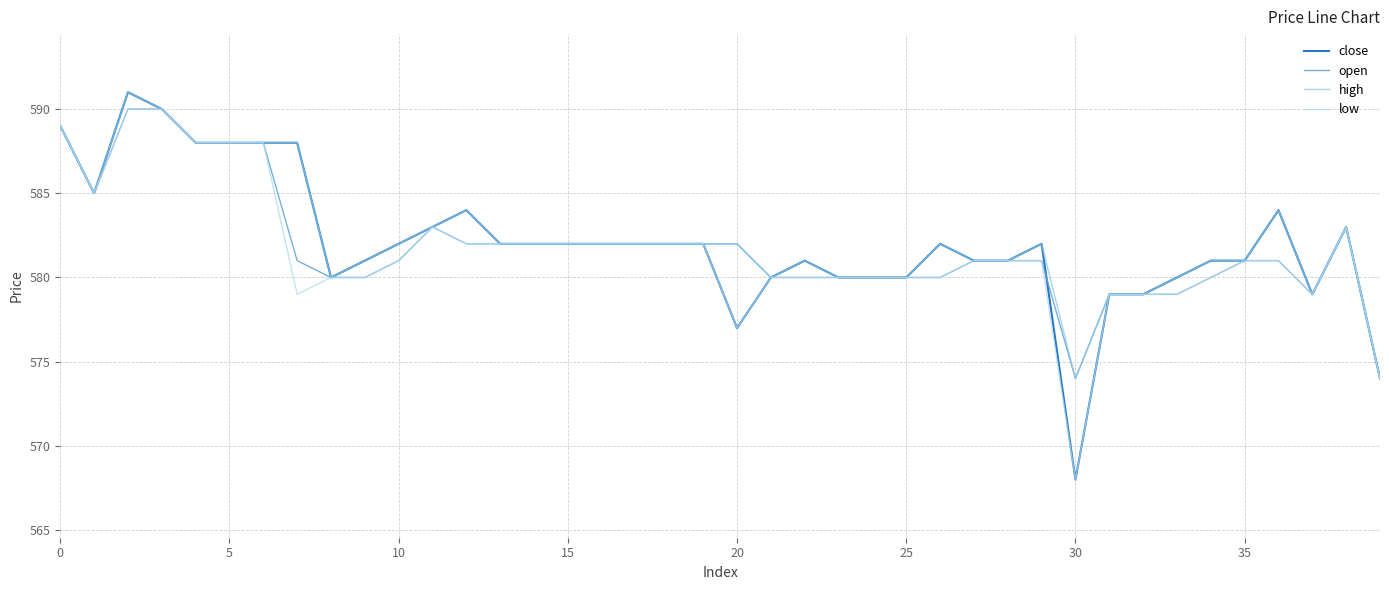

Which series has the widest spread of values?

close